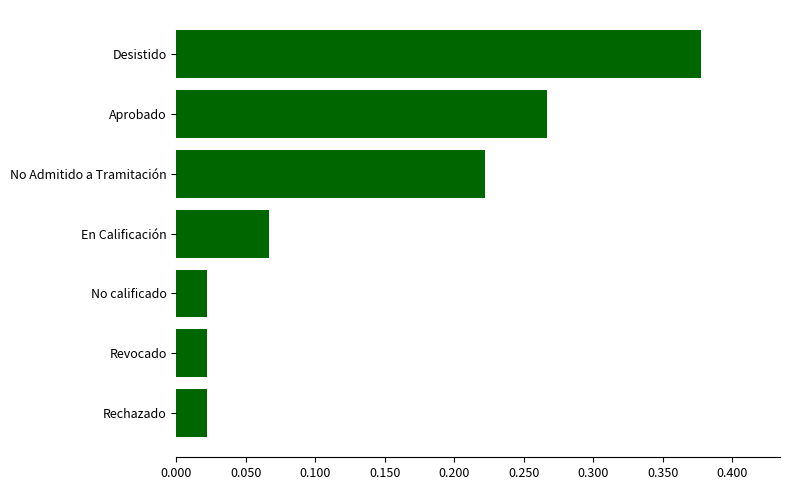

What is the sum of all values?

1.0